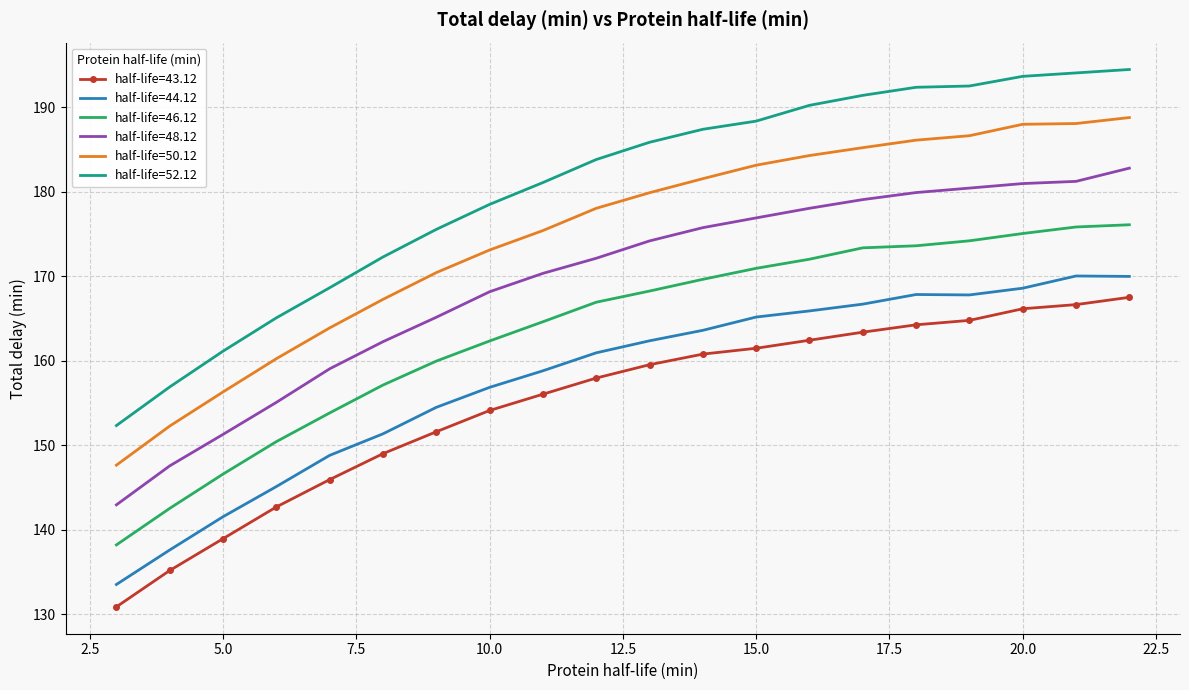

Rank the series by their maximum value, from lowest to highest.

half-life=43.12, half-life=44.12, half-life=46.12, half-life=48.12, half-life=50.12, half-life=52.12